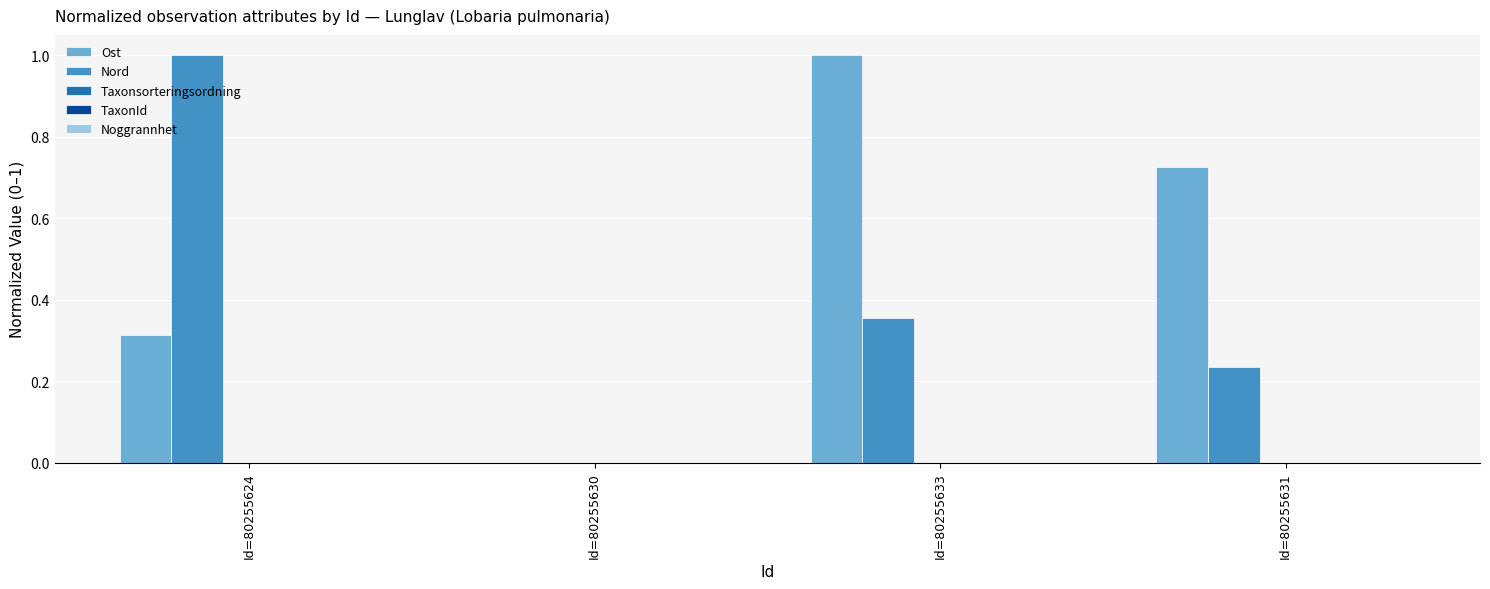

What is the total value across all series at Id=80255631?

1.0